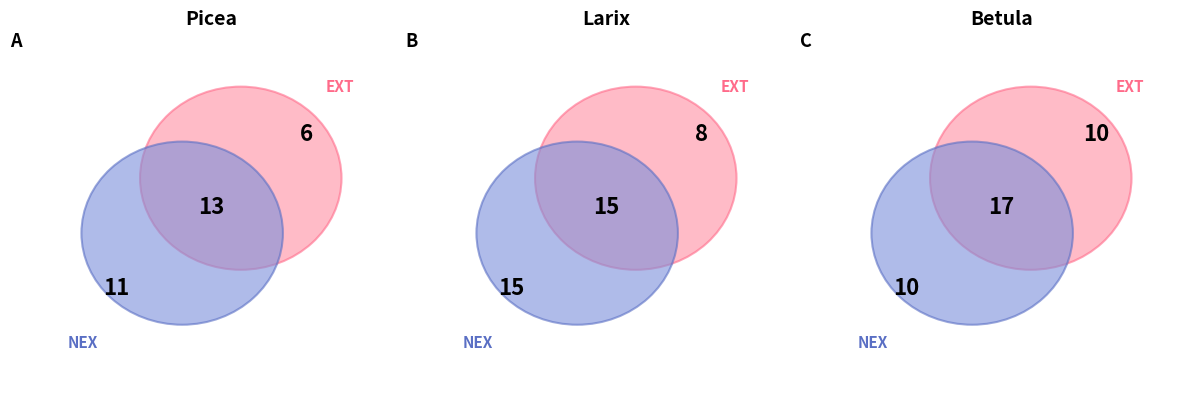

How many segments does this pie chart have?

3